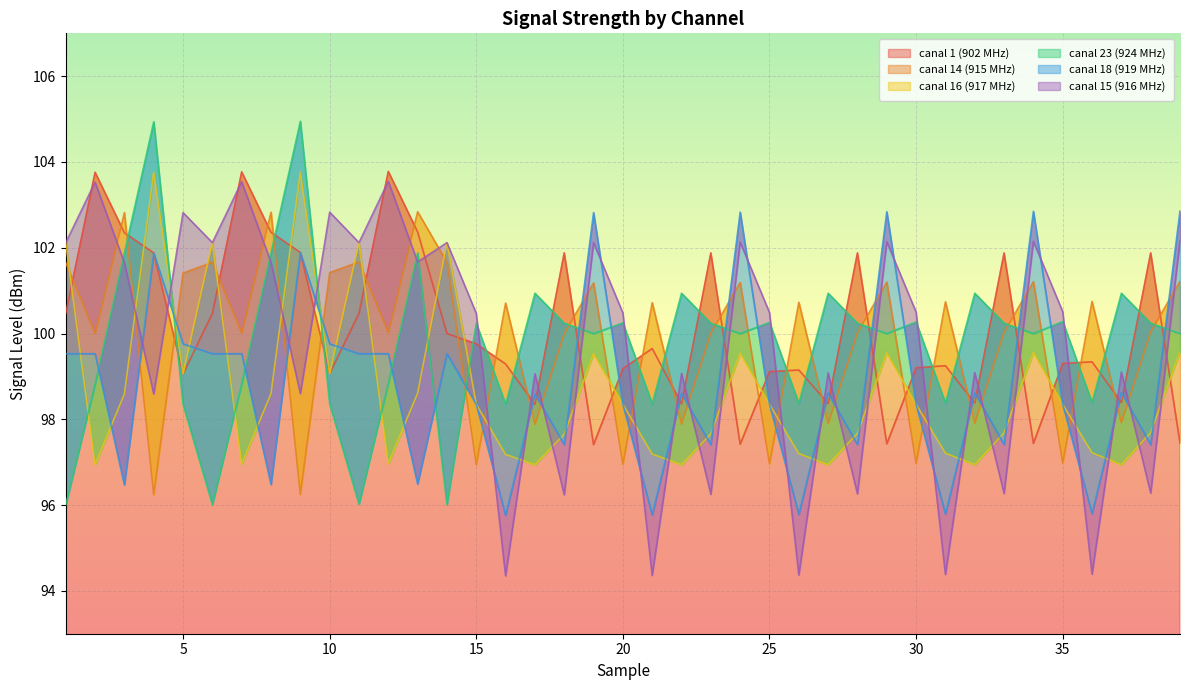

What is the difference between the maximum and minimum values in the canal 23 (924 MHz) series?

9.0